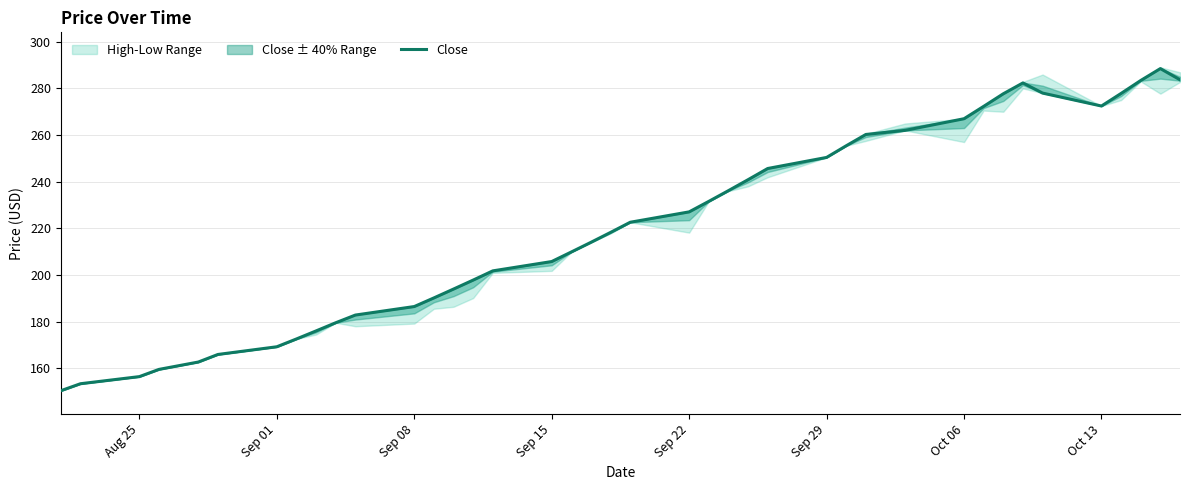

What is the highest value of the Close series?

288.5